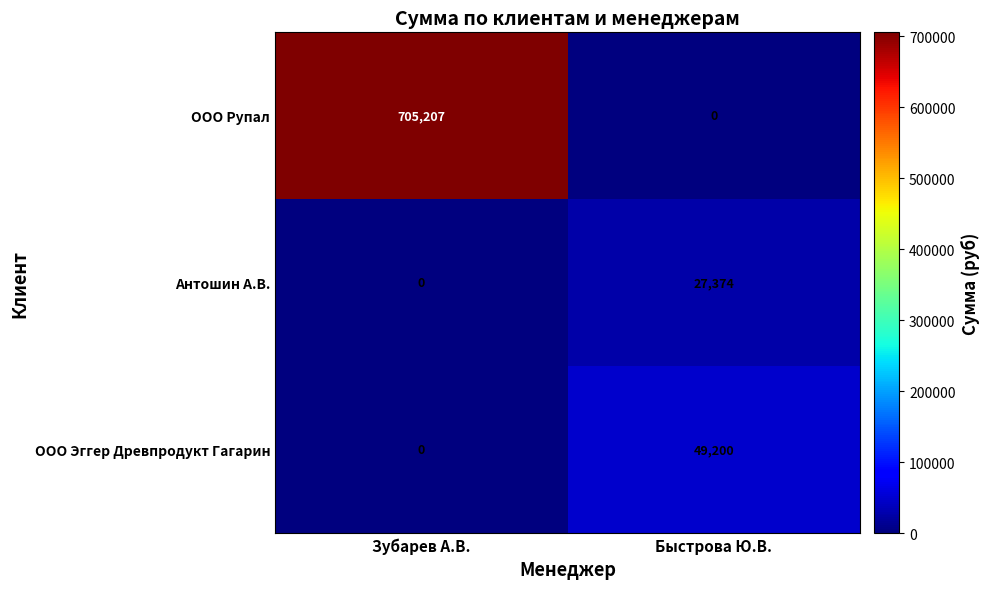

Which series has the largest total across all categories?

ООО Рупал